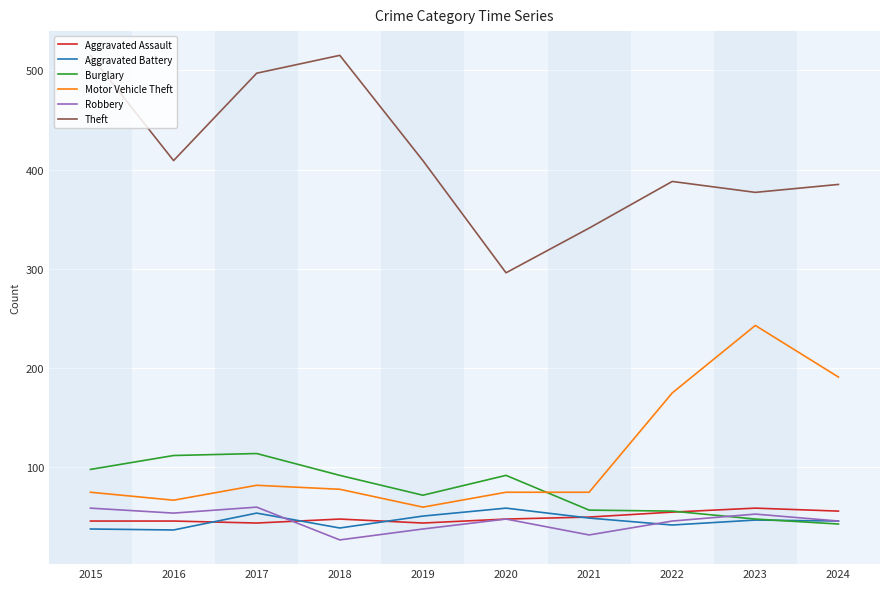

Which series has the widest spread of values?

Theft